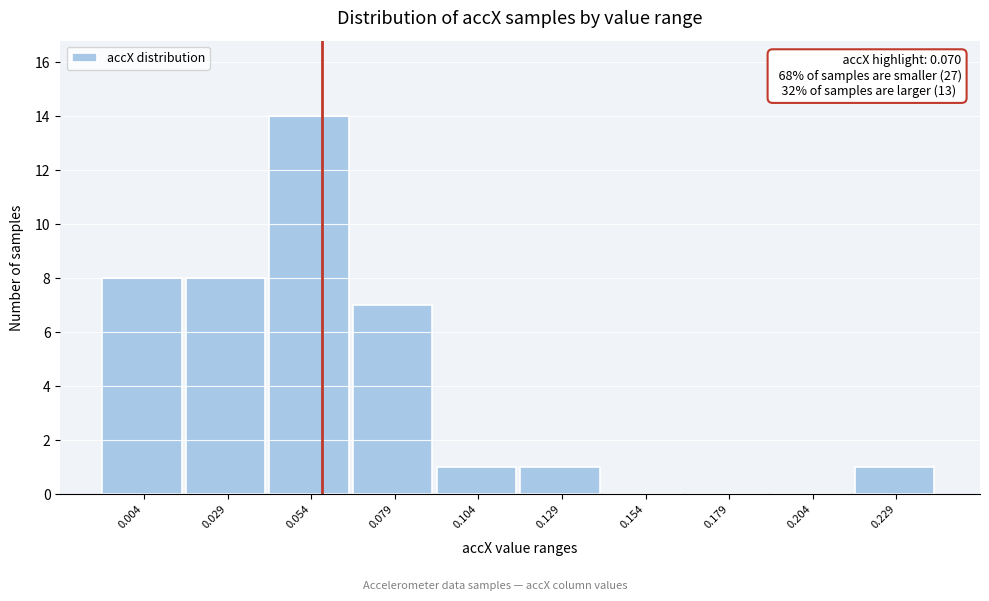

Reading right to left, transcribe all the data shown in this chart.

0.229=1	0.204=0	0.179=0	0.154=0	0.129=1	0.104=1	0.079=7	0.054=14	0.029=8	0.004=8